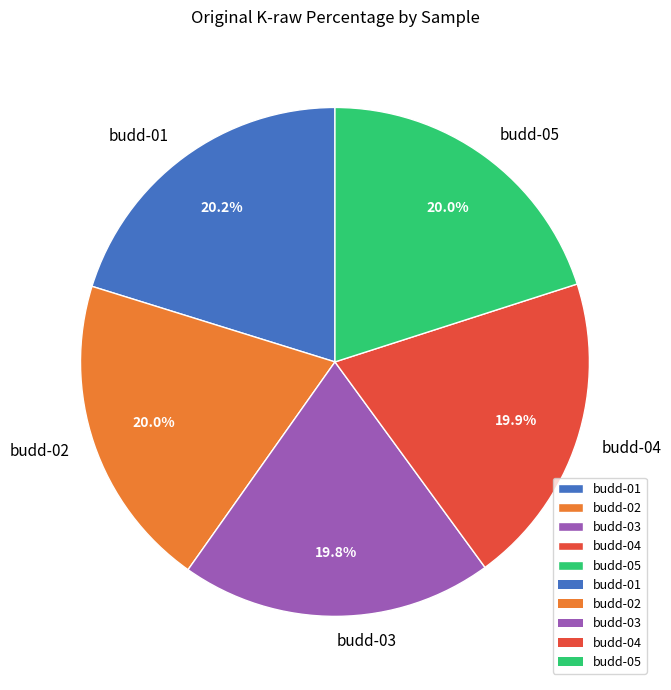

What is the ratio of the value at budd-01 to the value at budd-04?

1.0